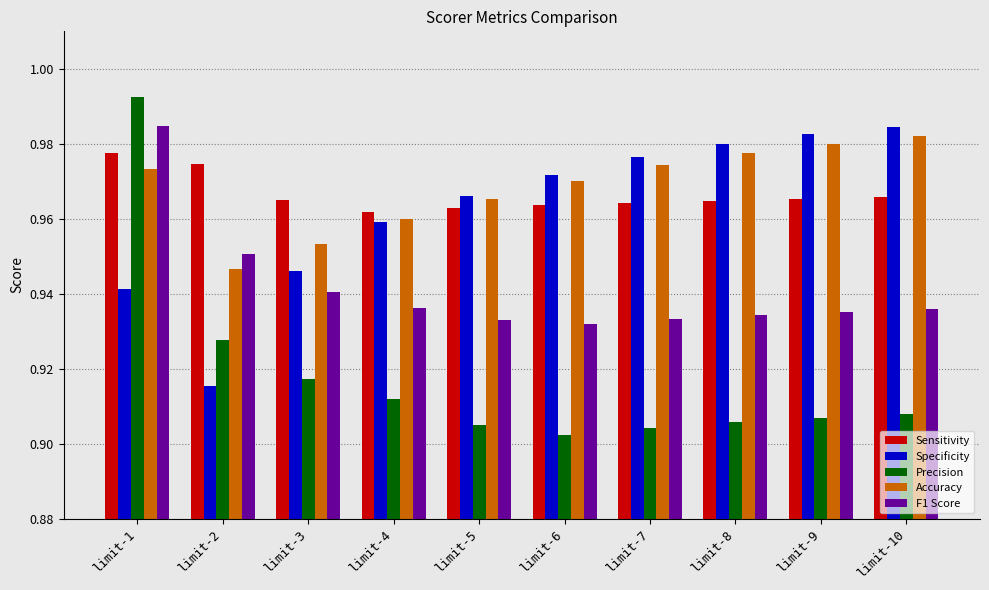

Which series has the widest spread of values?

Precision